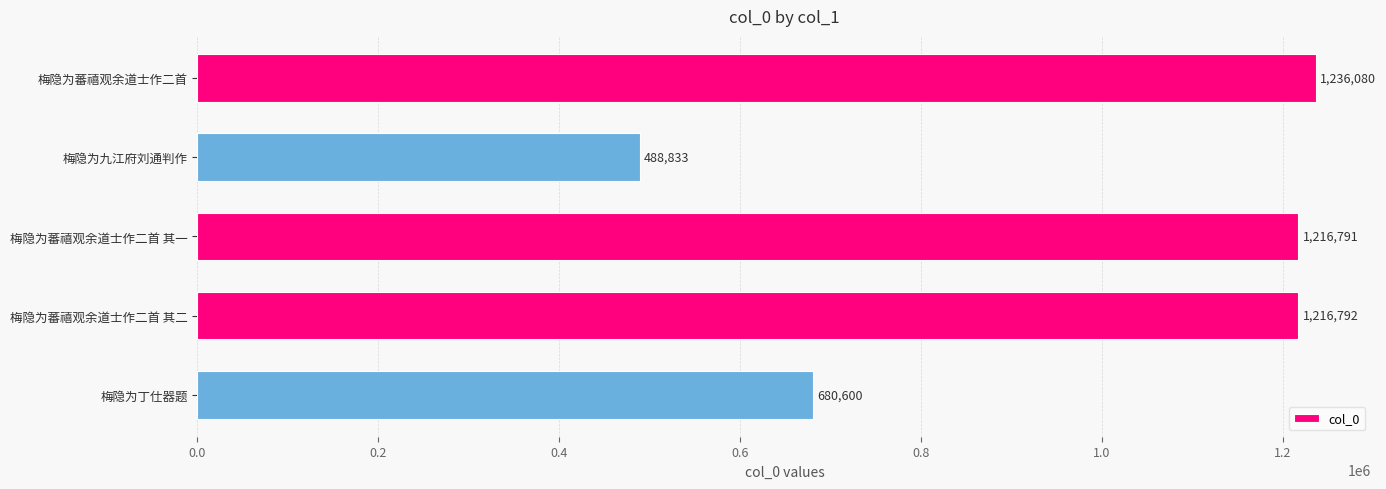

What is the average value?

967819